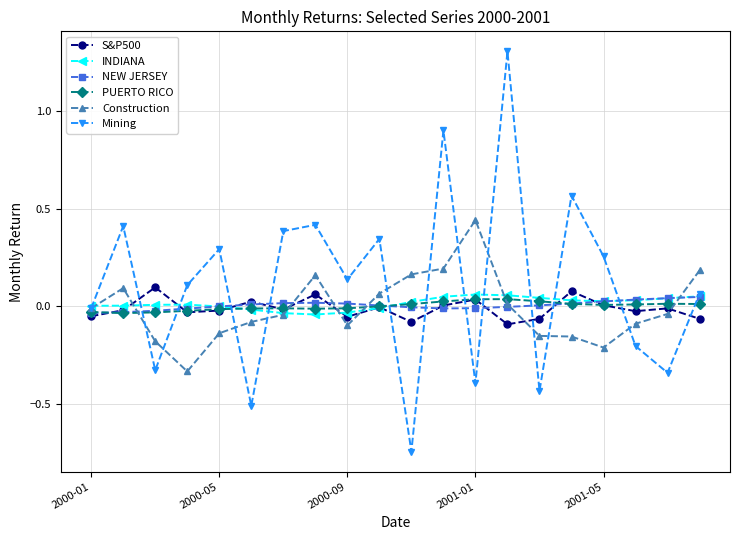

How many categories are shown in the chart?

20